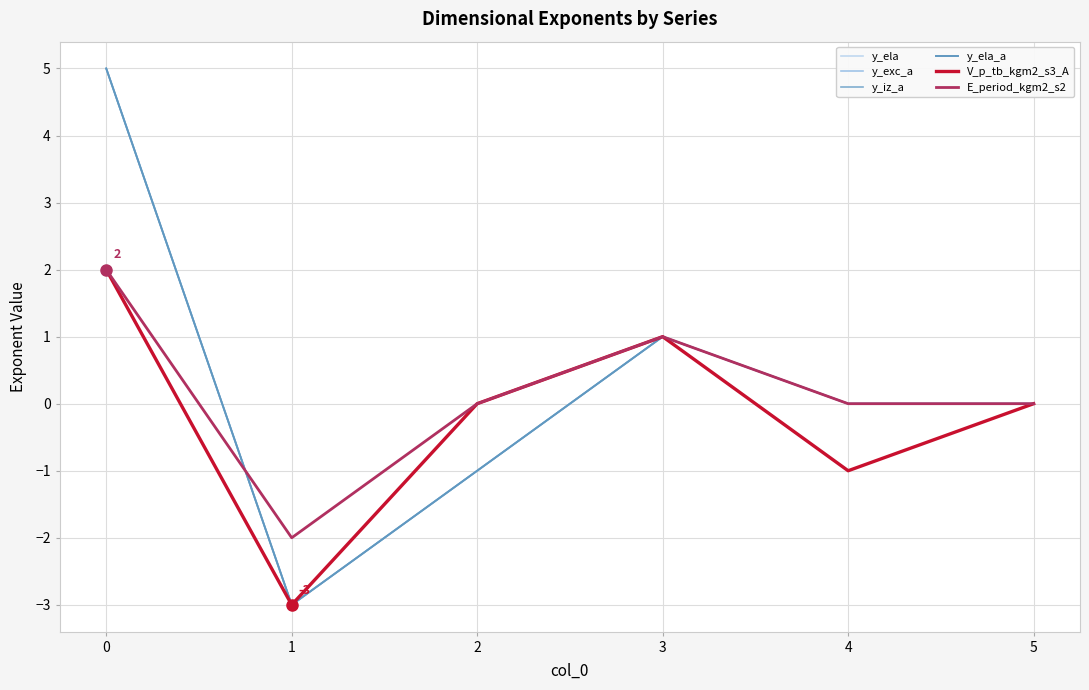

Does the chart display data point markers on the line(s)?

No